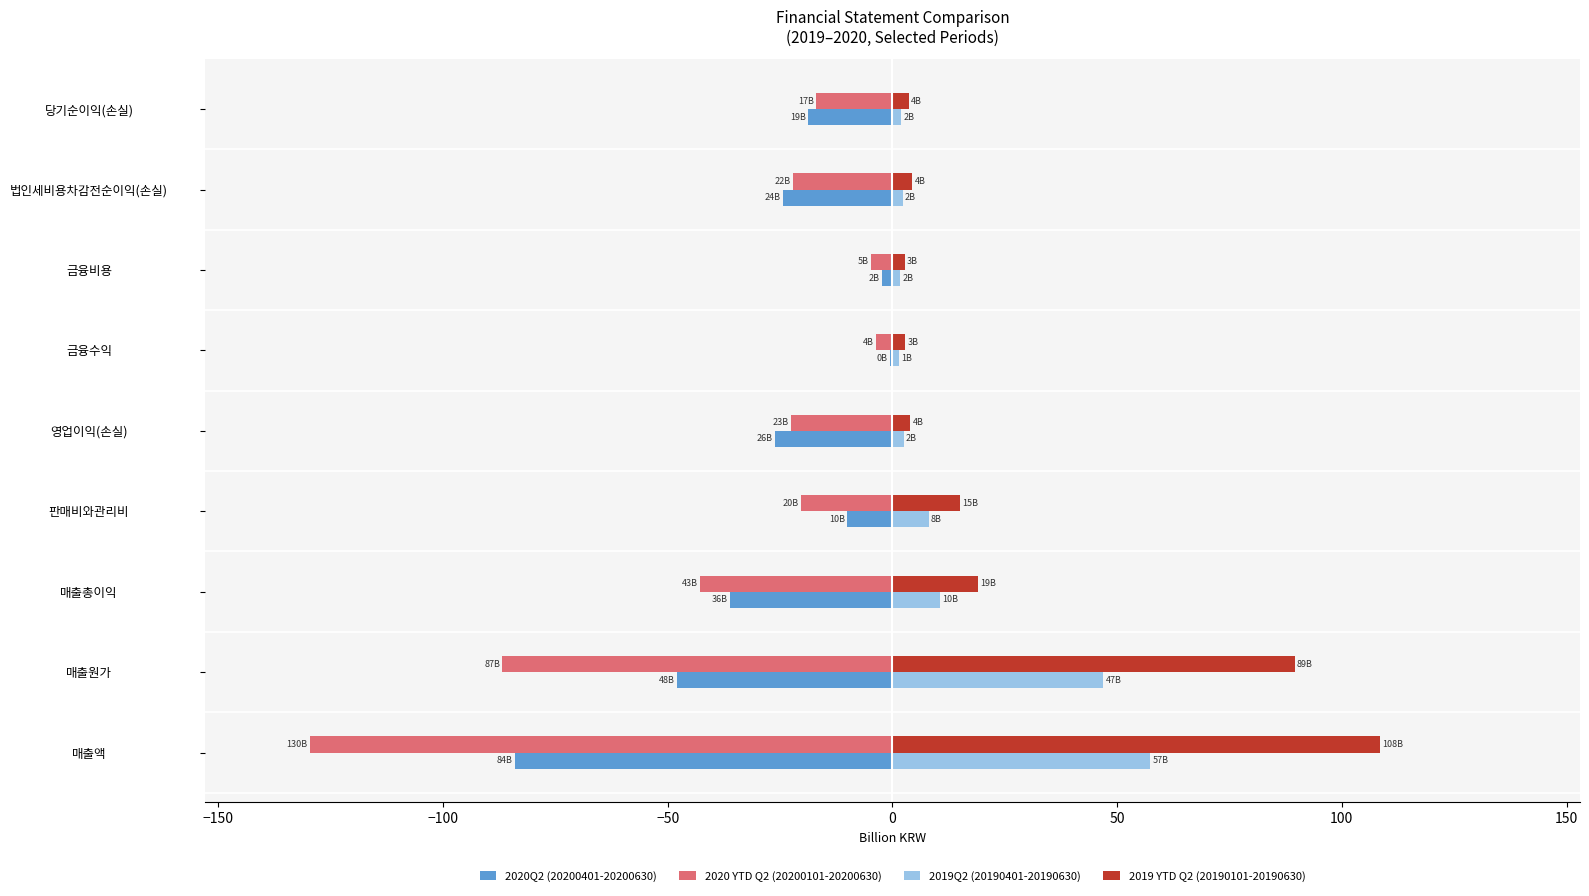

What is the maximum value for 2020 YTD Q2 (20200101-20200630)?

-3.7